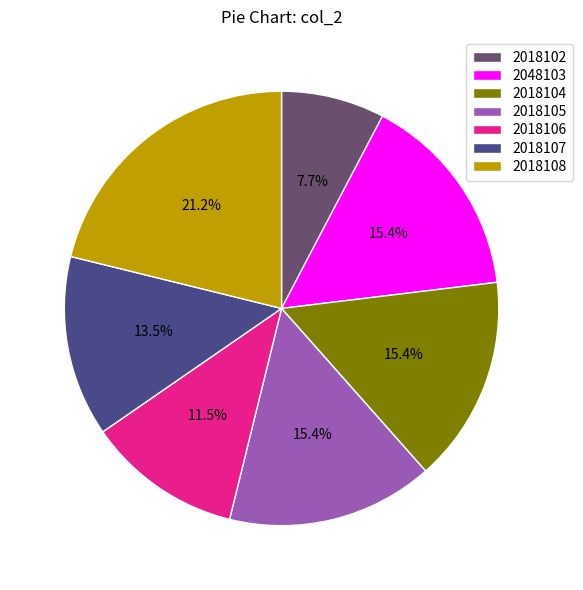

Which slice is the smallest?

2018102